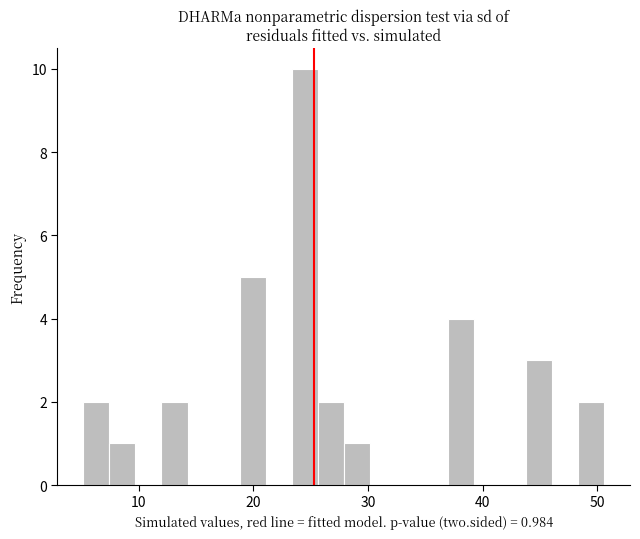

Around what value on the x-axis is the tallest bar? Give the approximate position of its centre, as read against the axis.

24